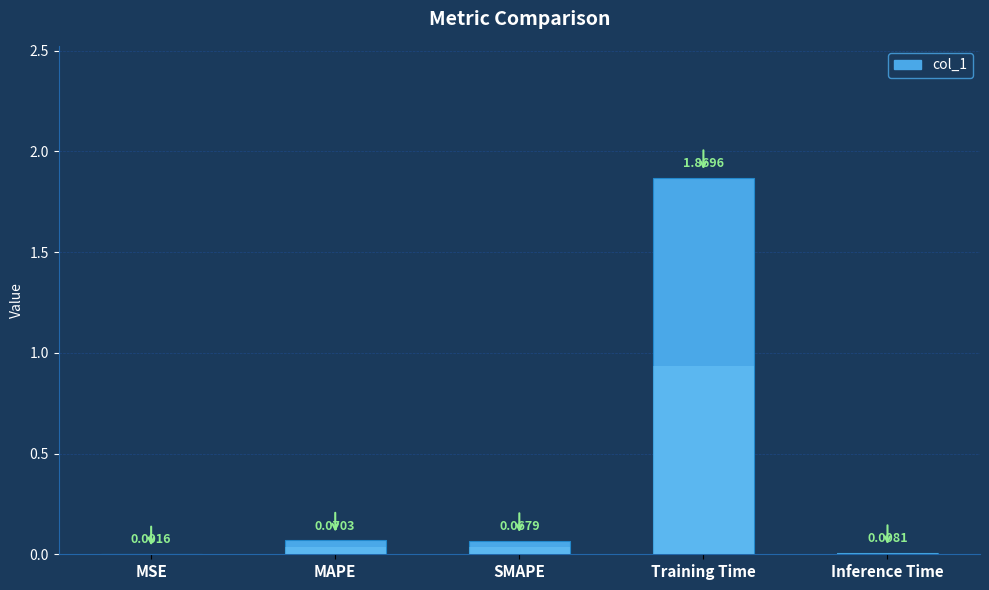

What position from the right is MSE?

5